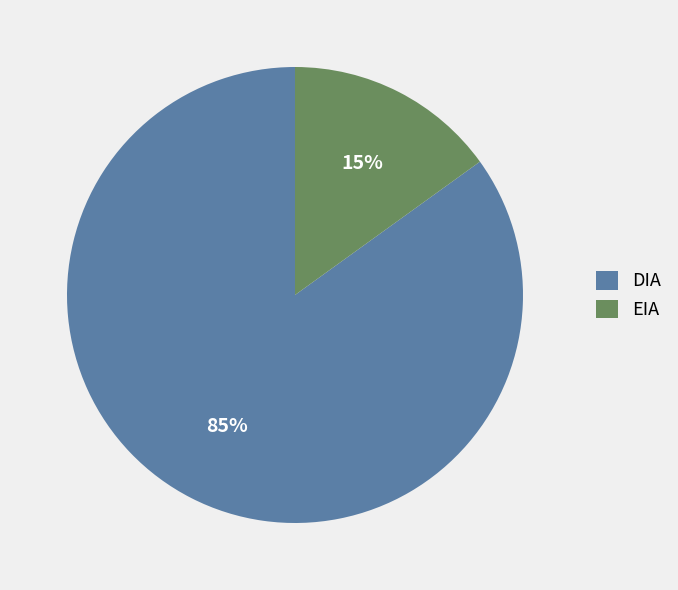

Is EIA the majority of the pie?

No